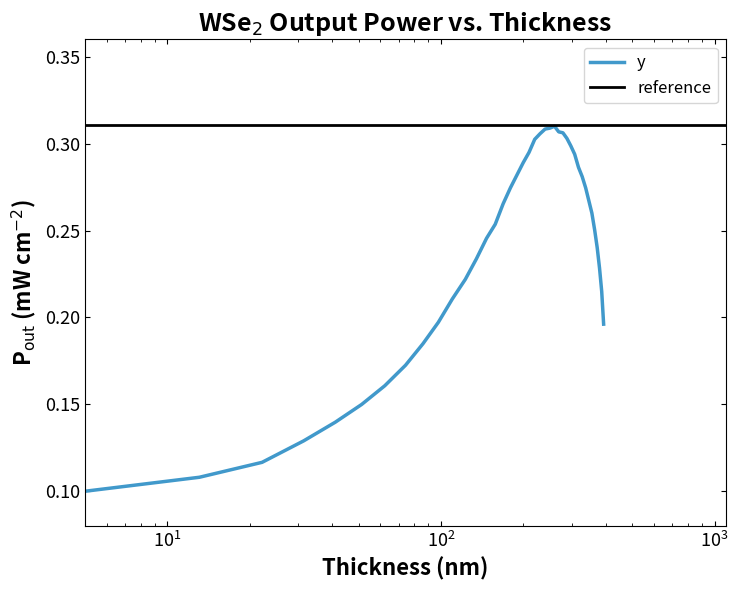

True or false: there are more than 1 points higher than both neighbors.

False